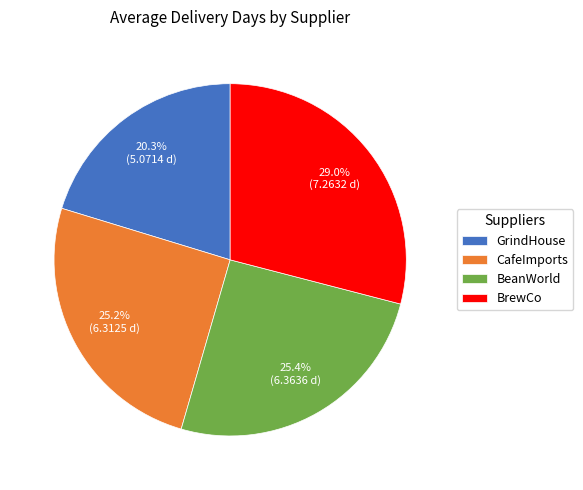

Which category has the biggest portion of the pie?

BrewCo